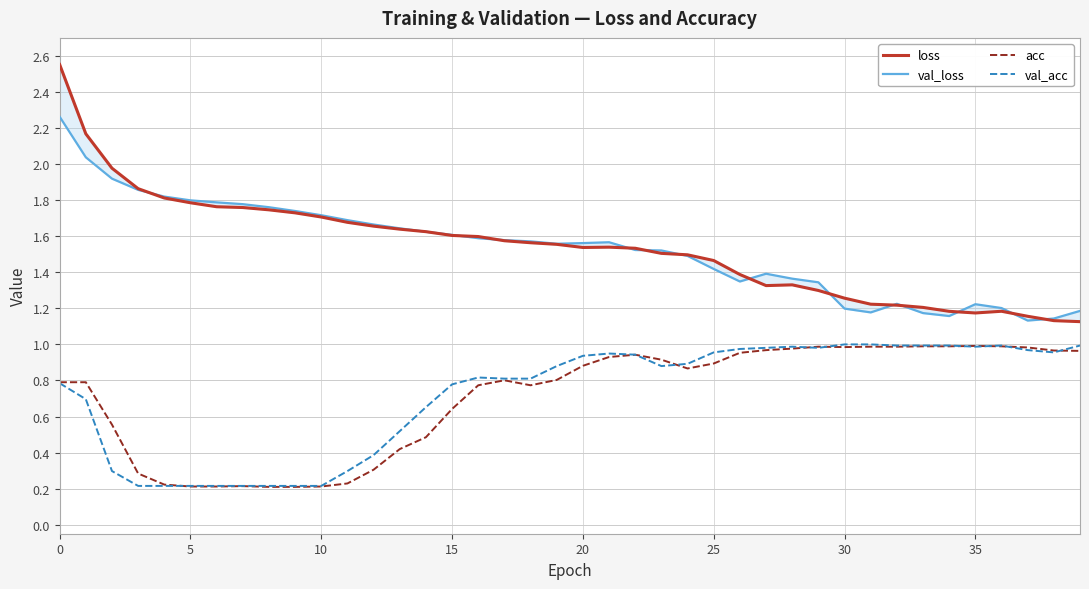

The value of loss at 17 is 1.6. True or false?

True